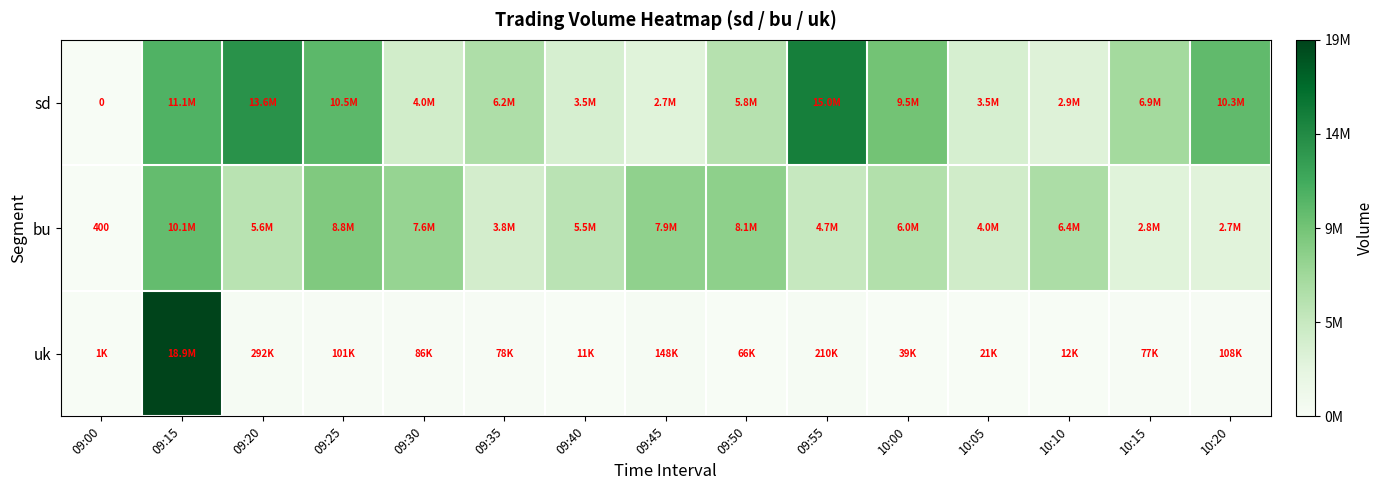

True or false: bu has a value of 400 at 09:00.

True